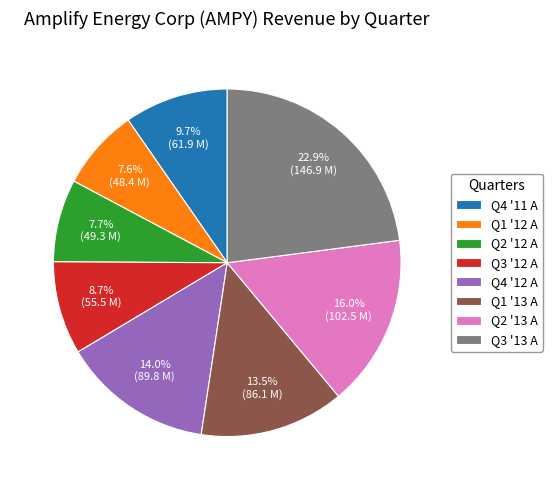

To the nearest percent, what is the combined percentage of Q1 '12 A and Q2 '12 A?

15%